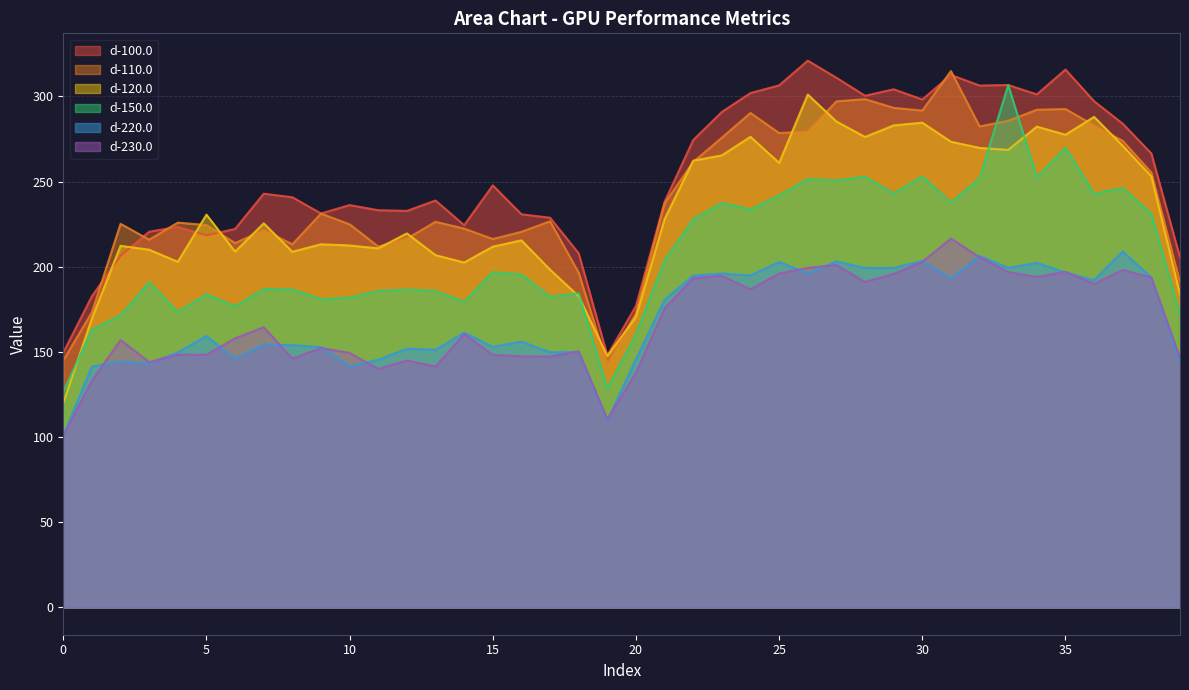

What is the difference between the maximum and minimum values in the d-110.0 series?

172.5